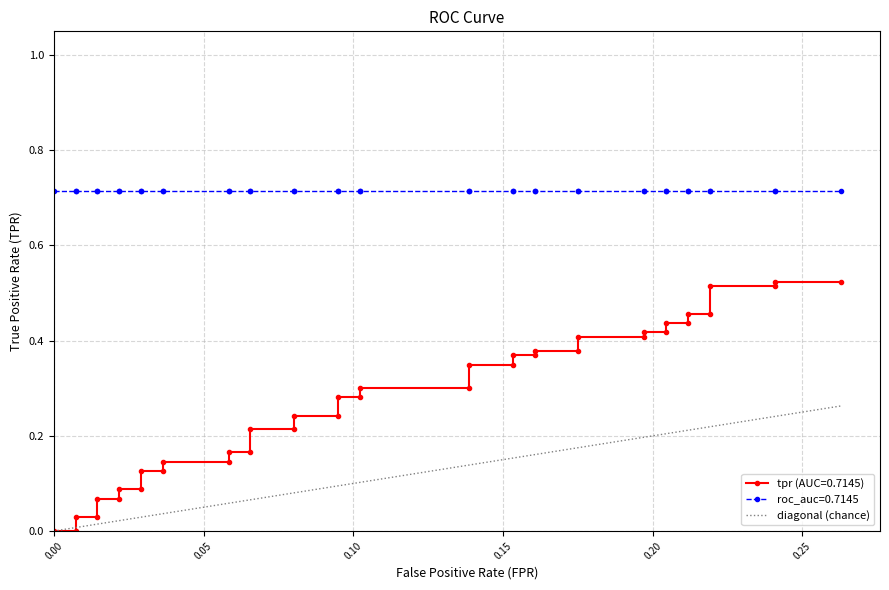

Is it true that the value at 17 is 0.2?

False